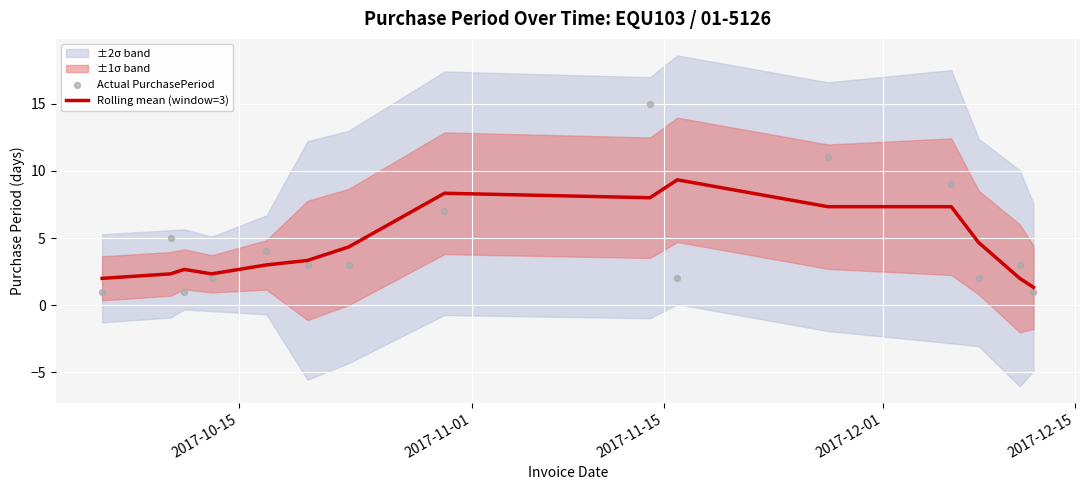

What is the minimum value for Rolling mean (window=3)?

1.3